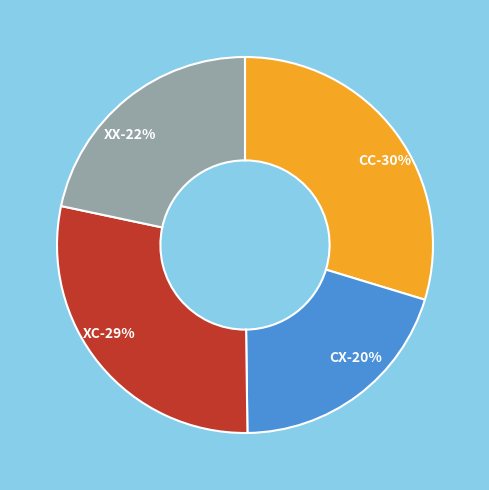

To the nearest percent, what portion does XC represent?

29%